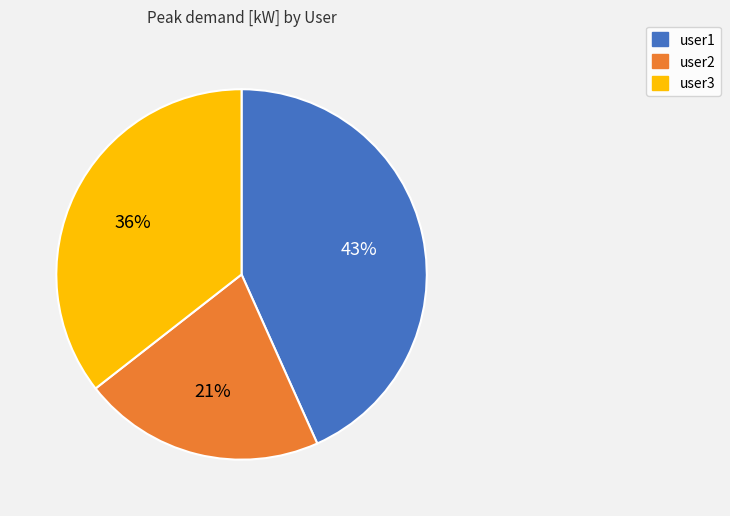

Do user3 and user2 together represent more than half of the pie?

Yes